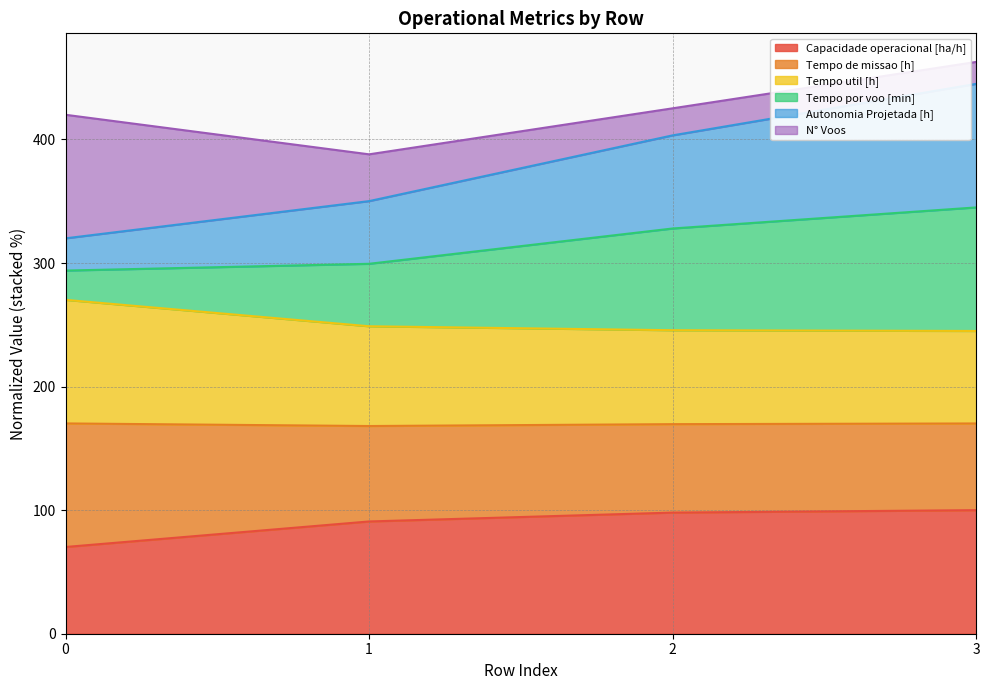

What is the highest value of the Capacidade operacional [ha/h] series?

100.0